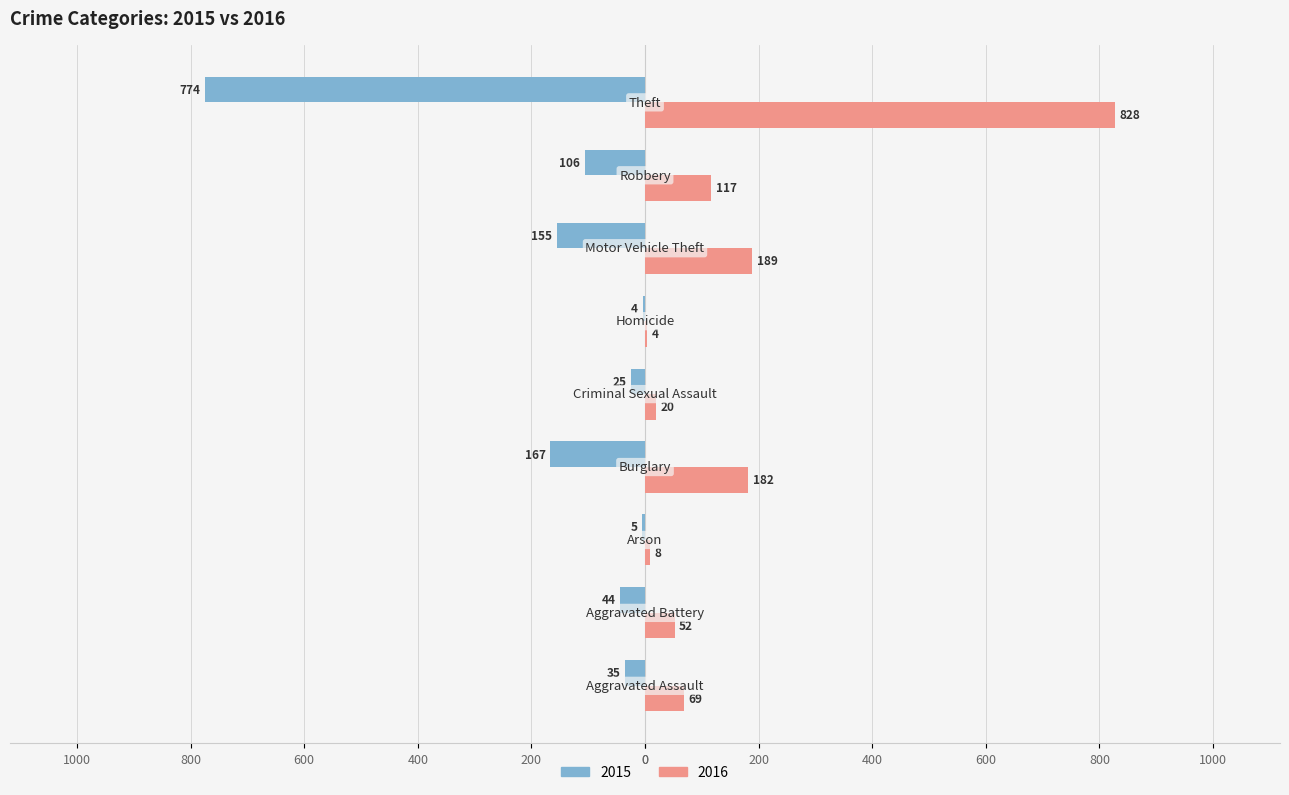

Which label corresponds to the largest value in the chart?

Theft